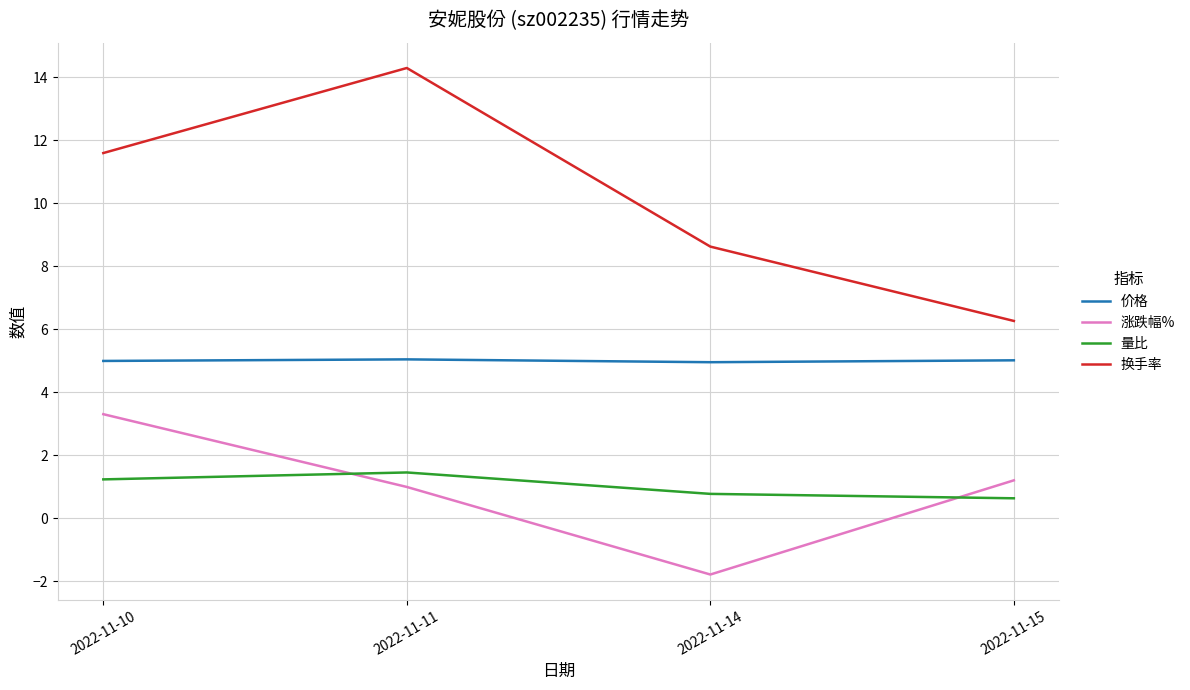

Which series has the widest spread of values?

换手率